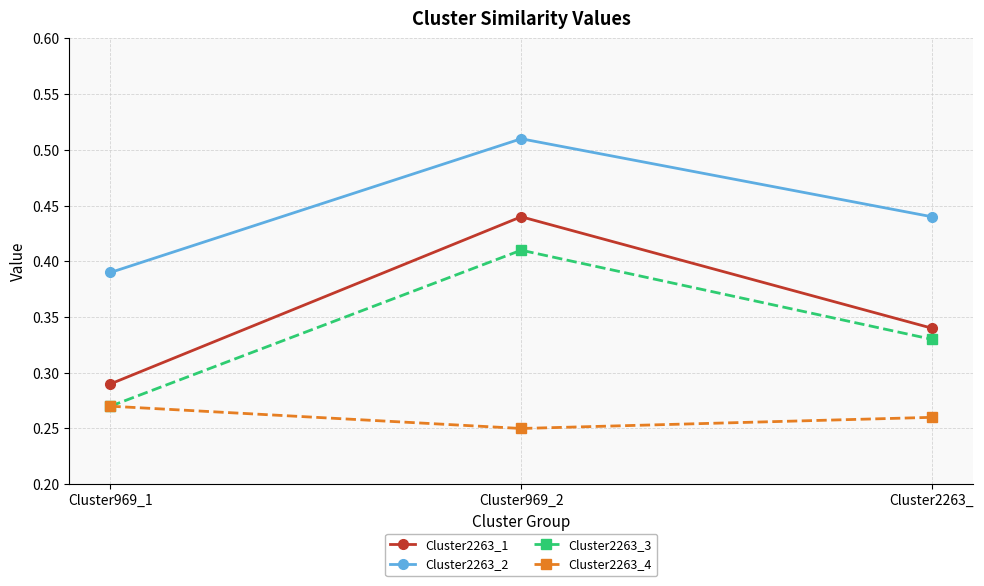

Which series changed the most between Cluster969_1 and Cluster2263_?

Cluster2263_3